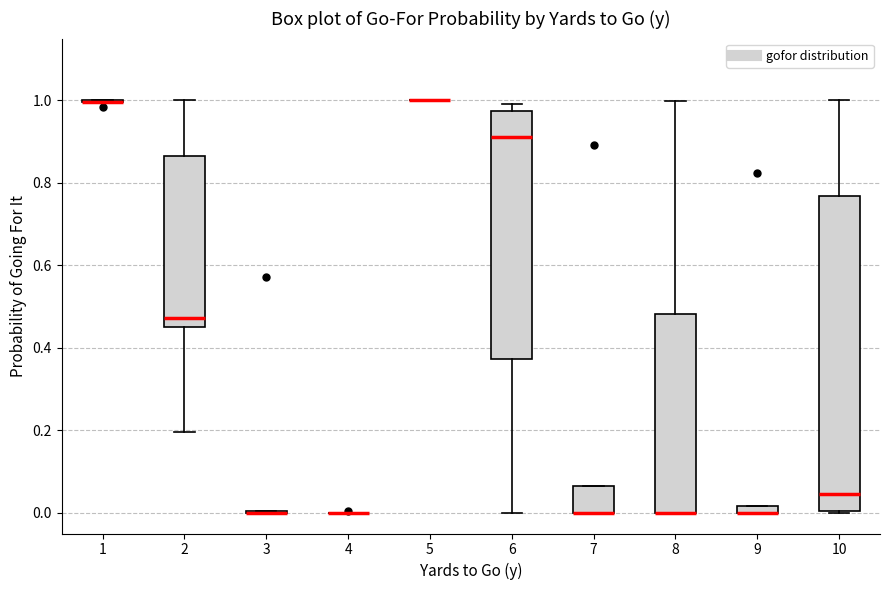

Which box is the tallest, from its lower edge to its upper edge?

10